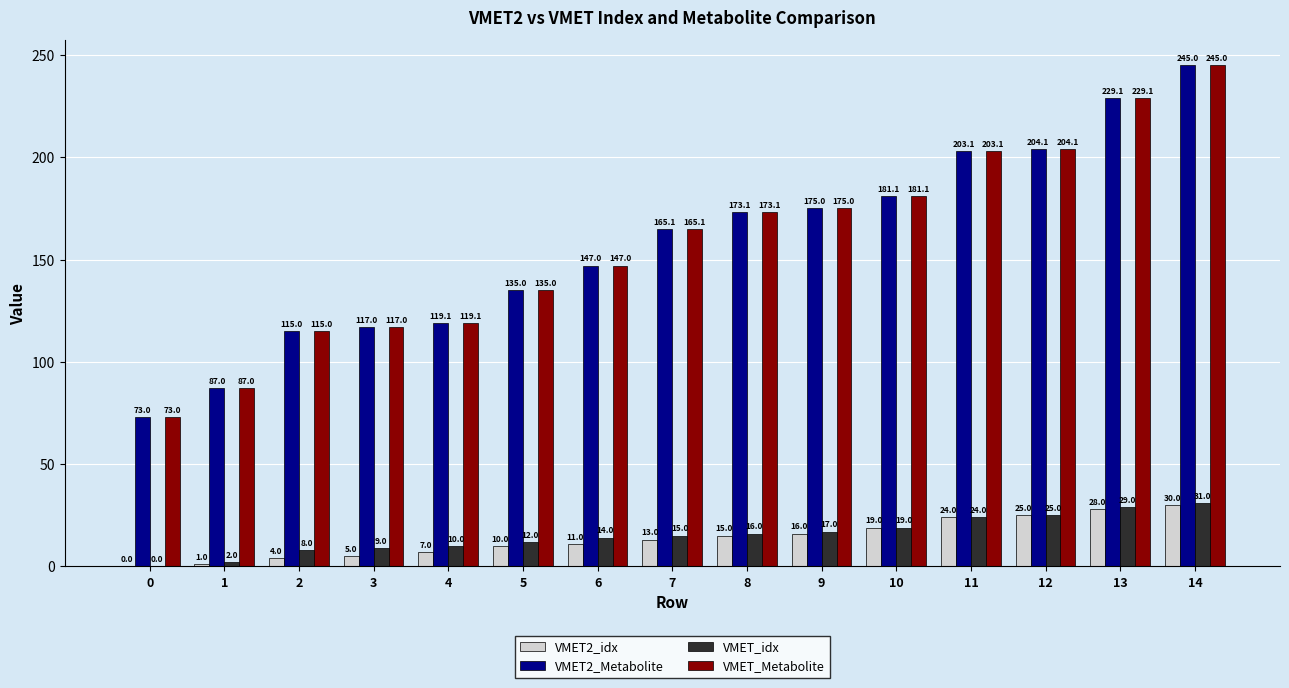

Reading left to right, transcribe all the data shown in this chart.

VMET2_idx: 0.0	1.0	4.0	5.0	7.0	10.0	11.0	13.0	15.0	16.0	19.0	24.0	25.0	28.0	30.0
VMET2_Metabolite: 73.0	87.0	115.0	117.0	119.1	135.0	147.0	165.1	173.1	175.0	181.1	203.1	204.1	229.1	245.0
VMET_idx: 0.0	2.0	8.0	9.0	10.0	12.0	14.0	15.0	16.0	17.0	19.0	24.0	25.0	29.0	31.0
VMET_Metabolite: 73.0	87.0	115.0	117.0	119.1	135.0	147.0	165.1	173.1	175.0	181.1	203.1	204.1	229.1	245.0